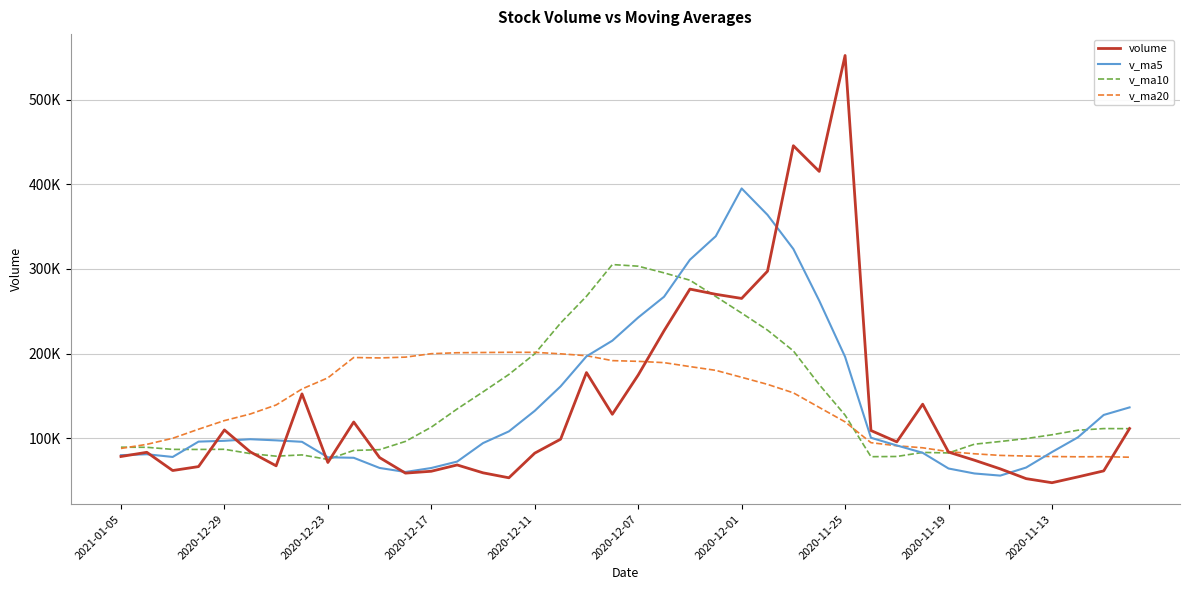

Does the chart have visible grid lines?

Yes